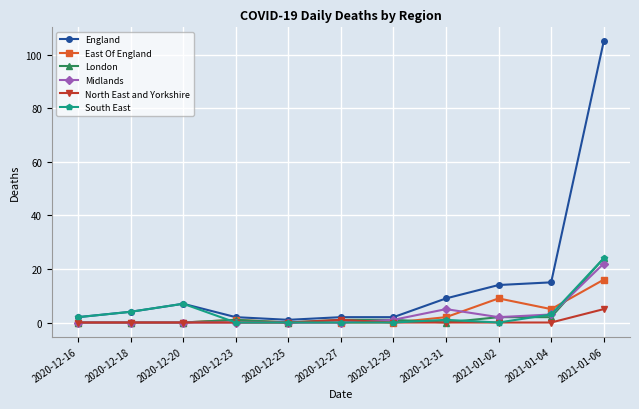

How many lines are shown in the chart?

6